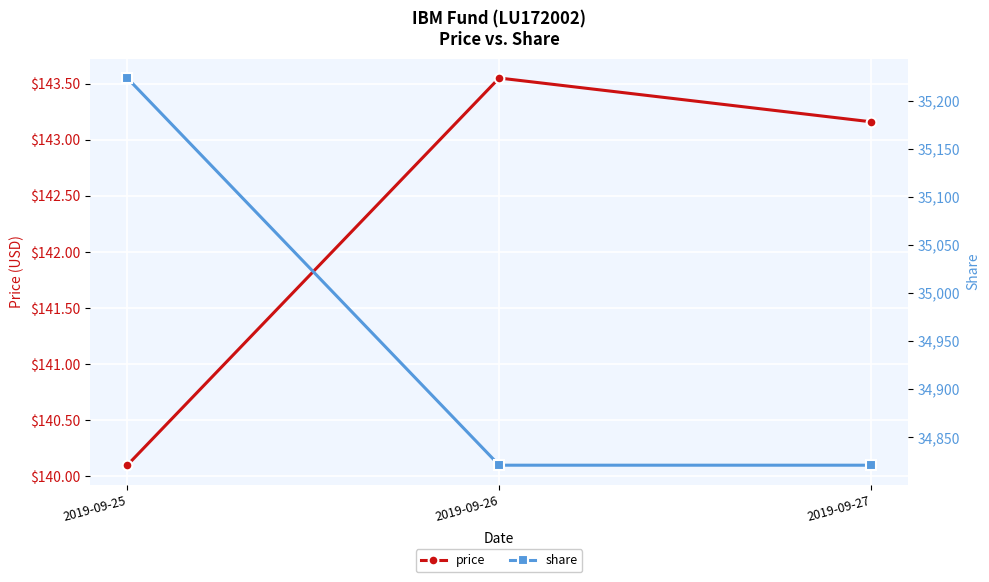

Rank the categories by price value from lowest to highest.

2019-09-25, 2019-09-27, 2019-09-26